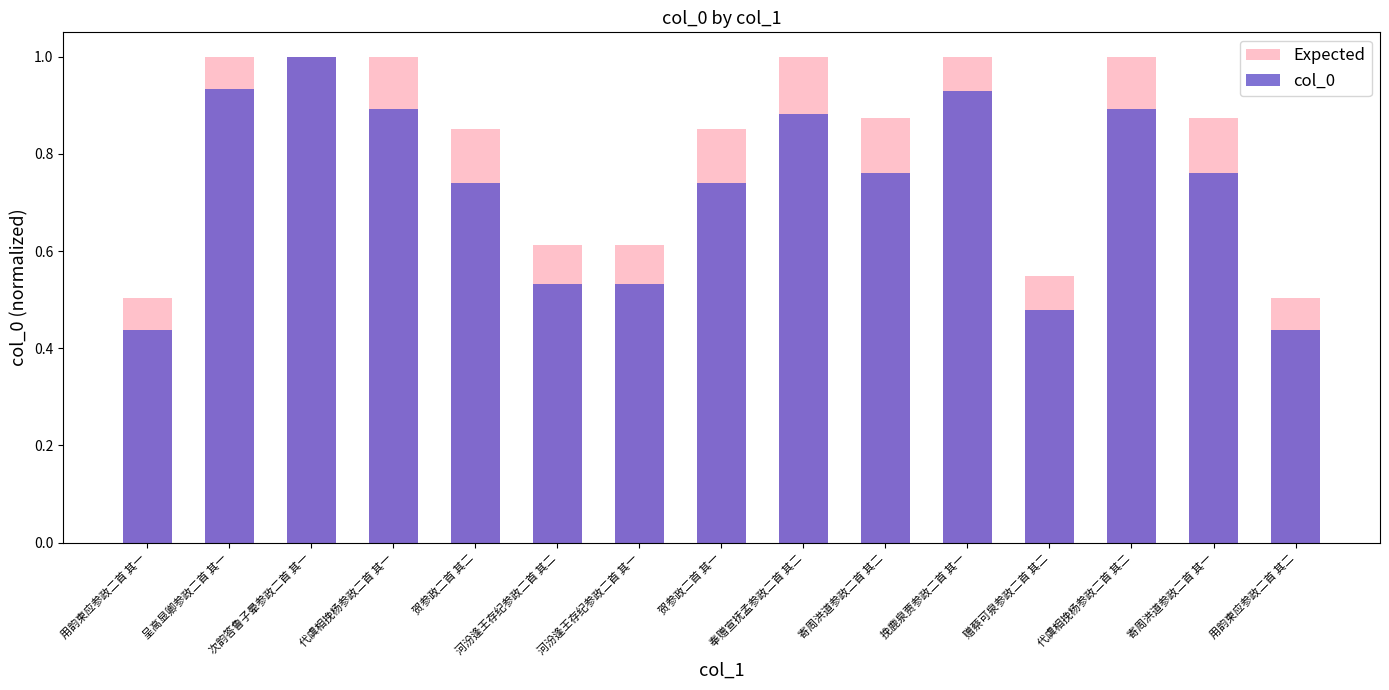

What is the total value across all series at 代虞相挽杨参政二首 其二?

1.9